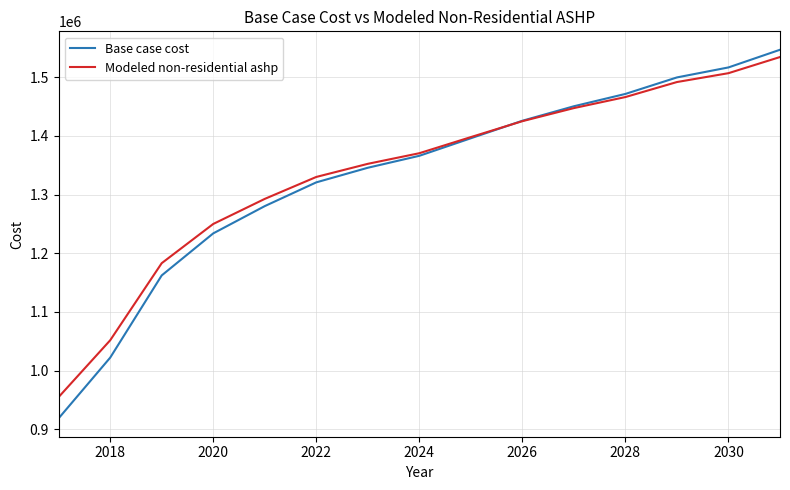

List the series in order of their overall mean, highest first.

Modeled non-residential ashp, Base case cost